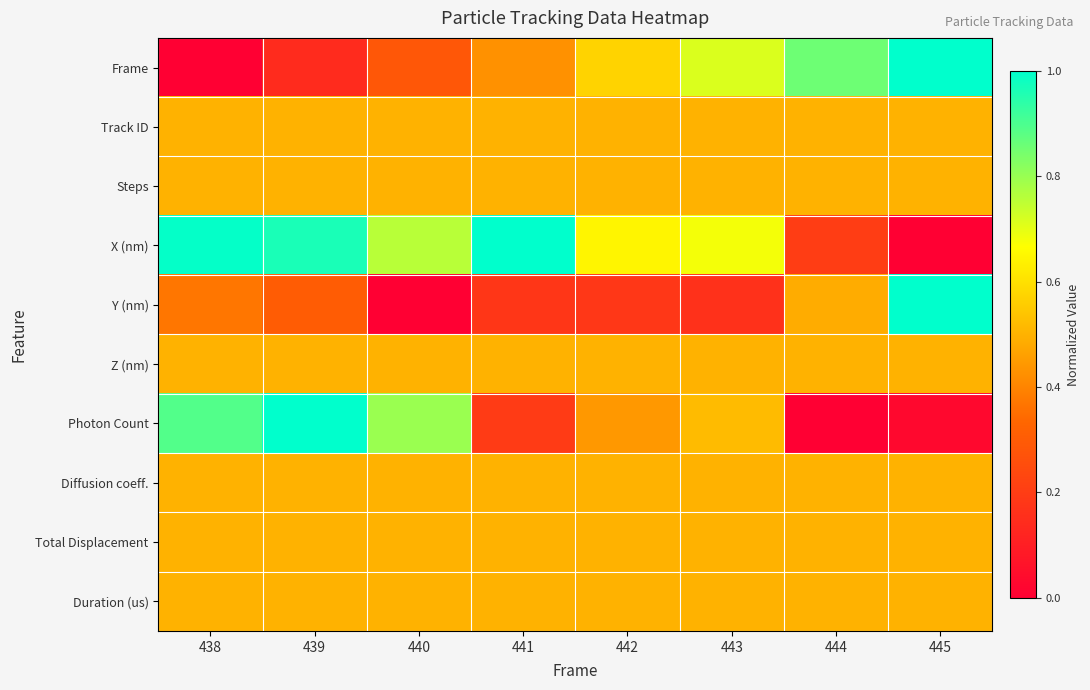

Which series has the largest total across all categories?

X (nm)